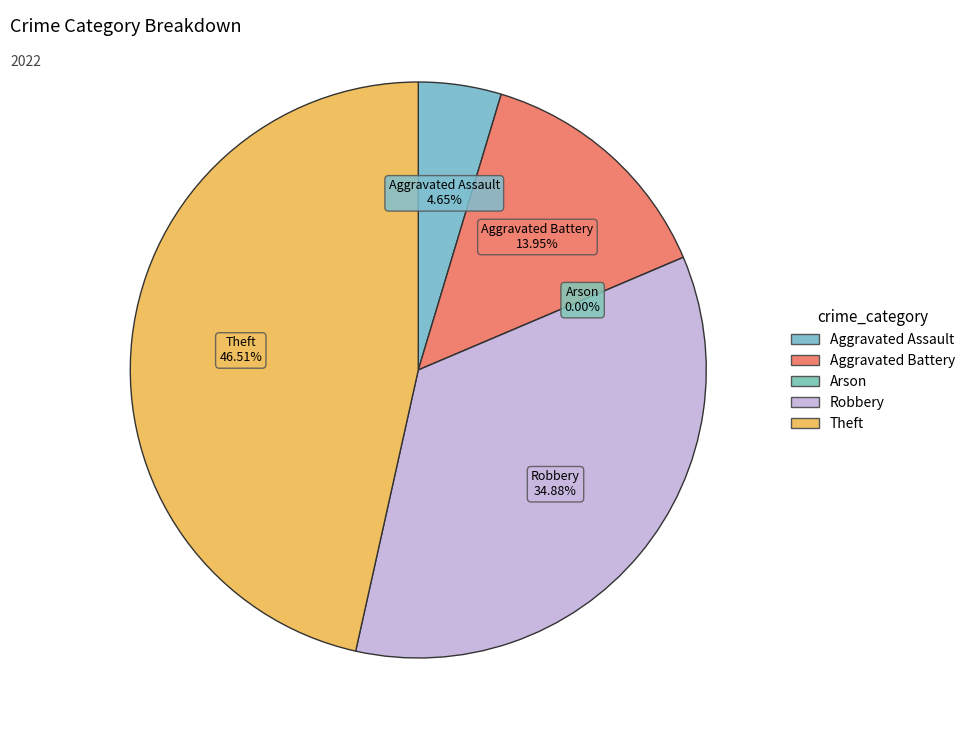

Which category has the biggest portion of the pie?

Theft